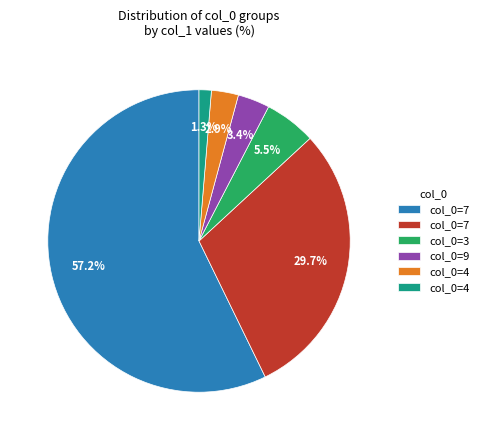

Does any single category account for the majority?

Yes